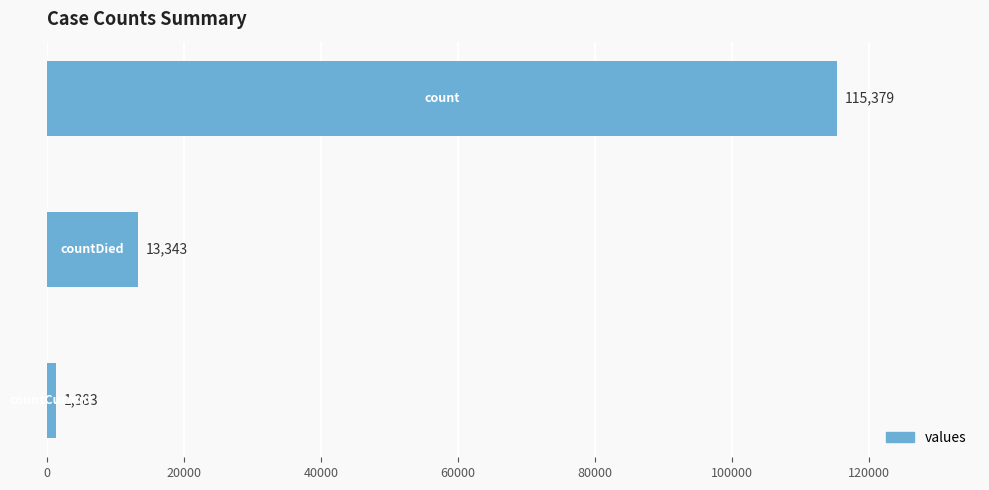

What is the greatest value displayed?

115379